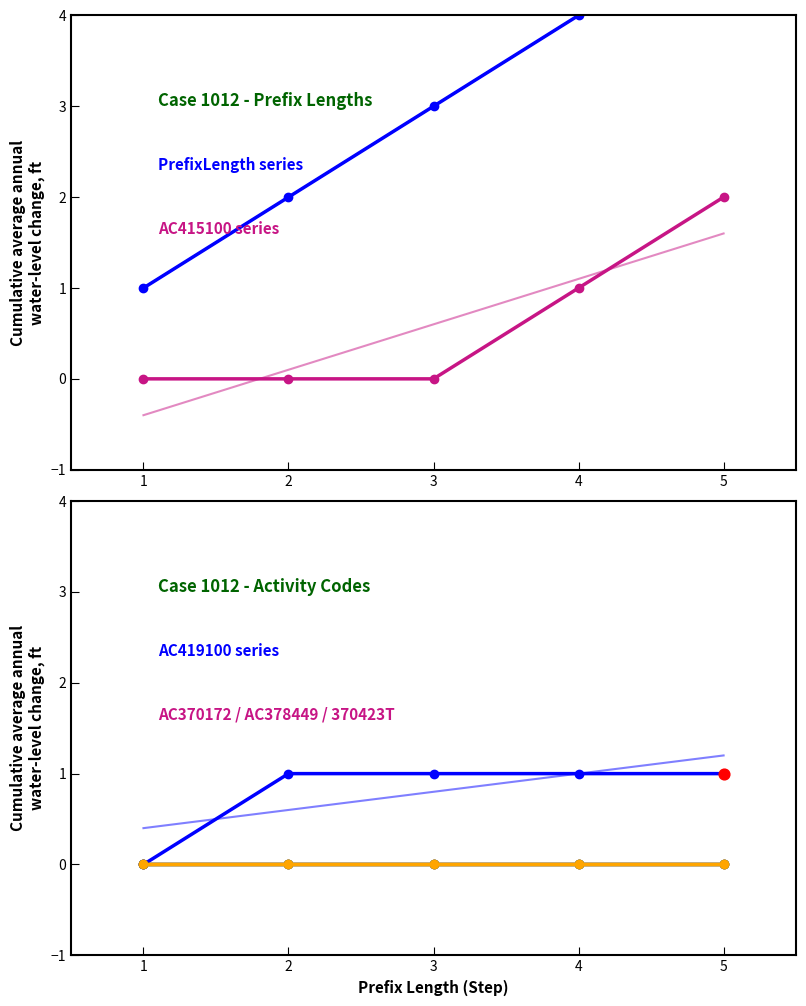

At how many categories does at least one series exceed 0?

5